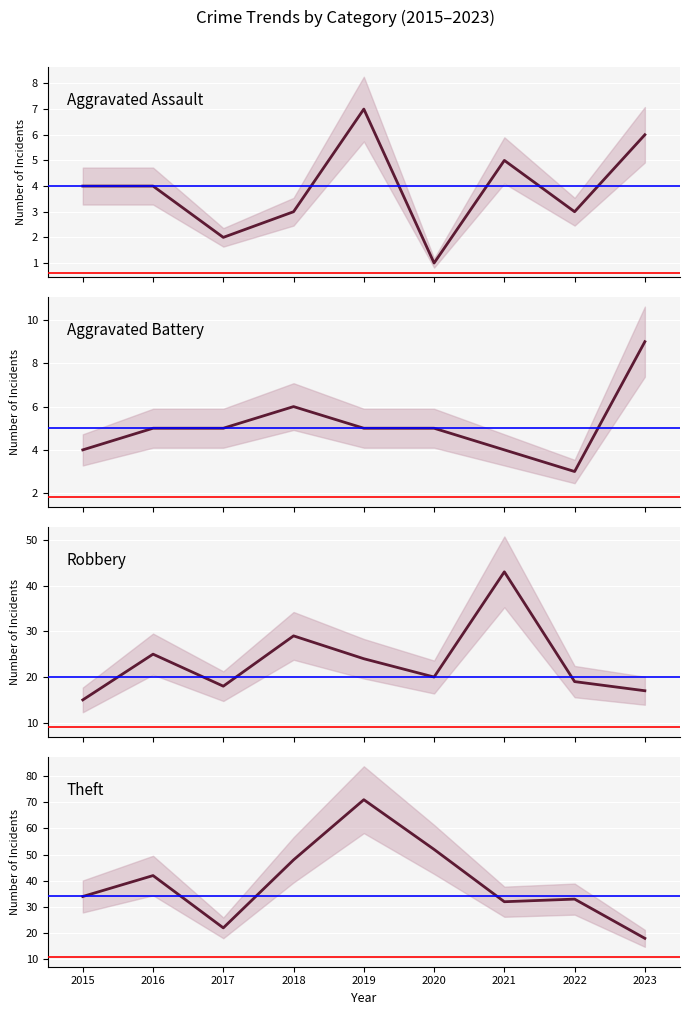

The value of Robbery at 2018 is 29. True or false?

True